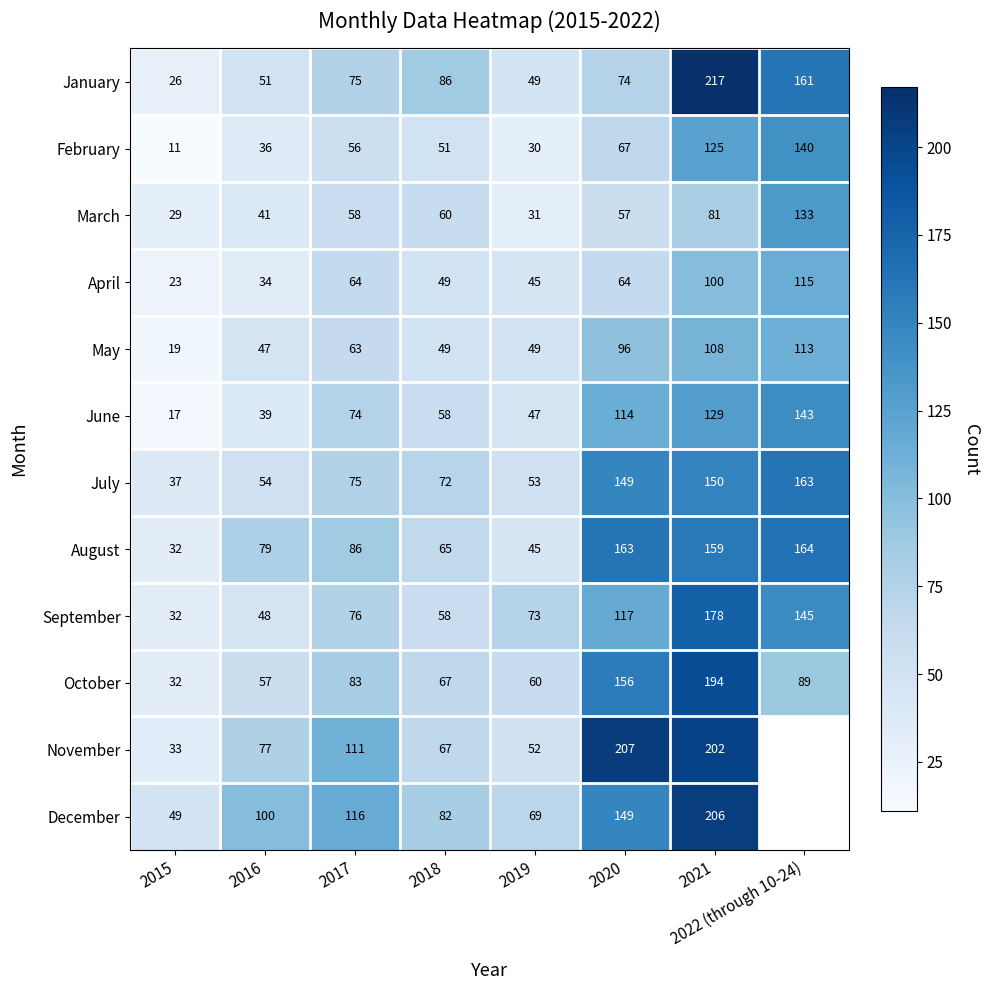

How many data points does each series have?

8